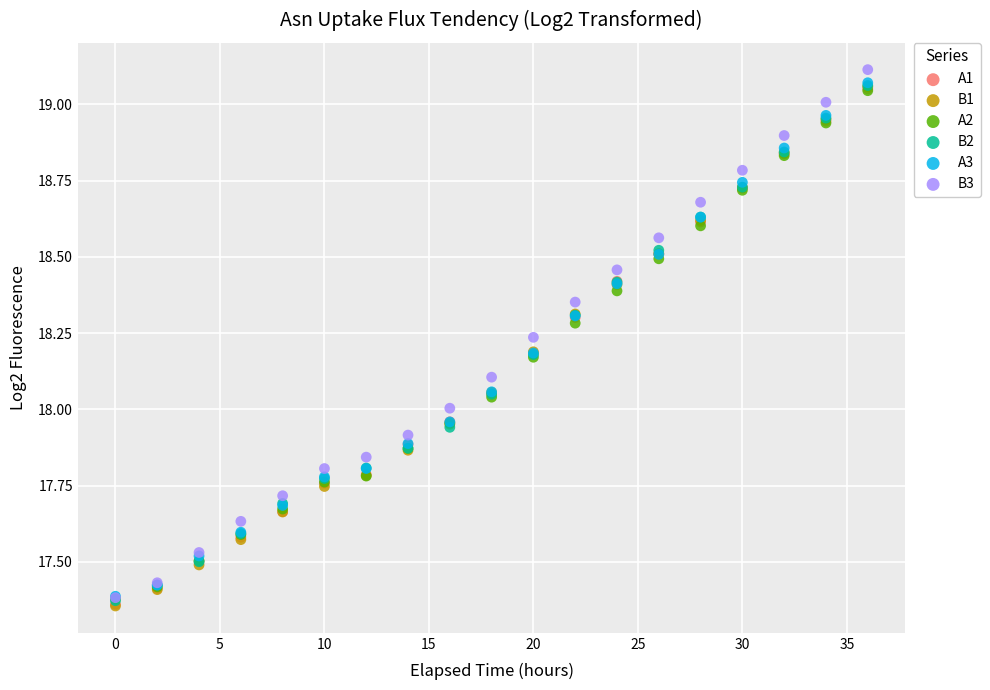

Which series contains the highest Y value?

B3